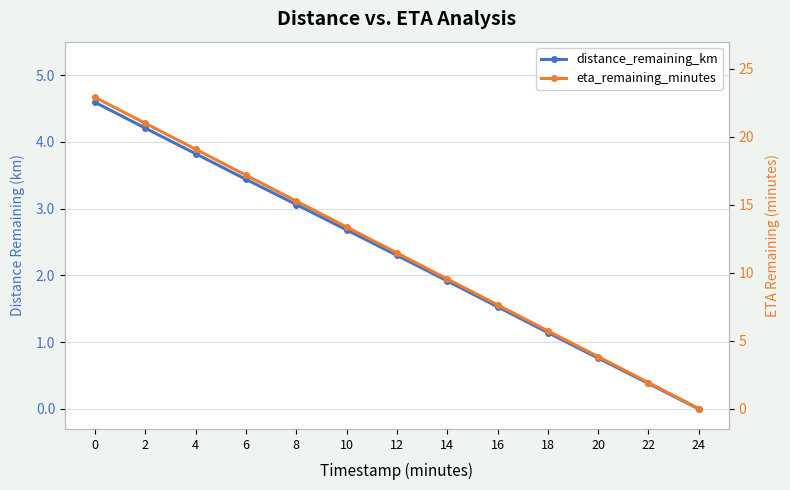

True or false: eta_remaining_minutes and distance_remaining_km cross at least once.

False